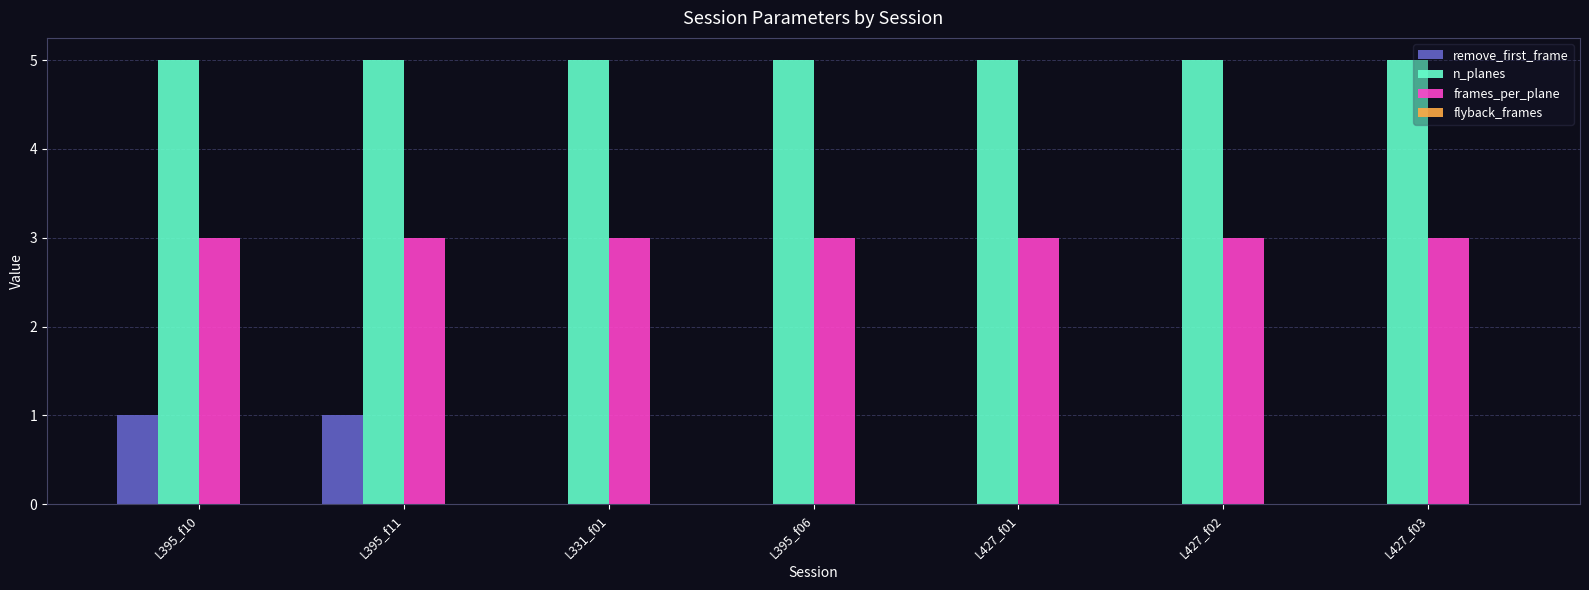

What is the sum of the frames_per_plane values at L331_f01 and L427_f02?

6